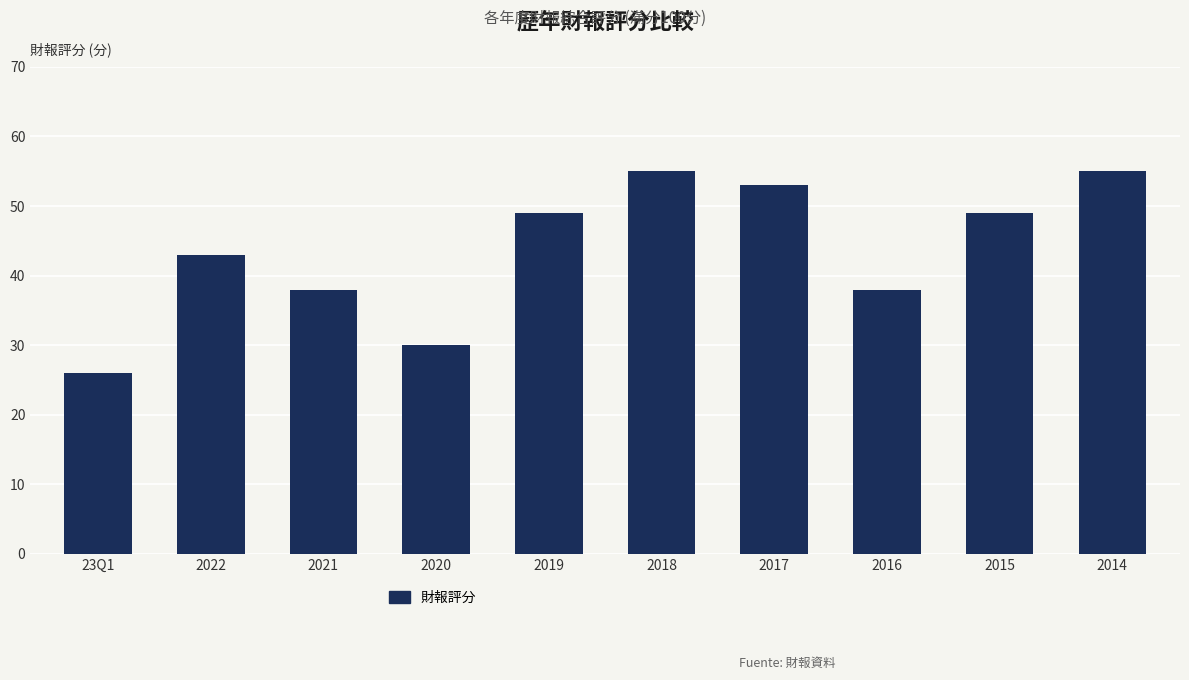

Approximately how many times larger is the value at 2014 compared to 23Q1?

2.1